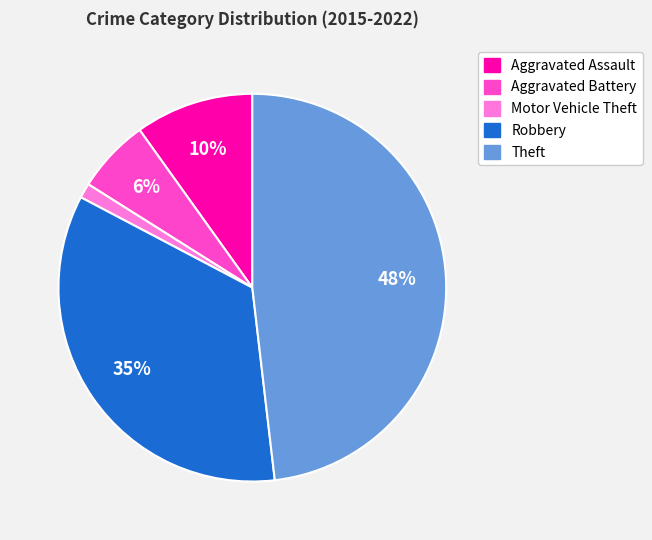

Is it true that Aggravated Assault is 10% of the pie?

True